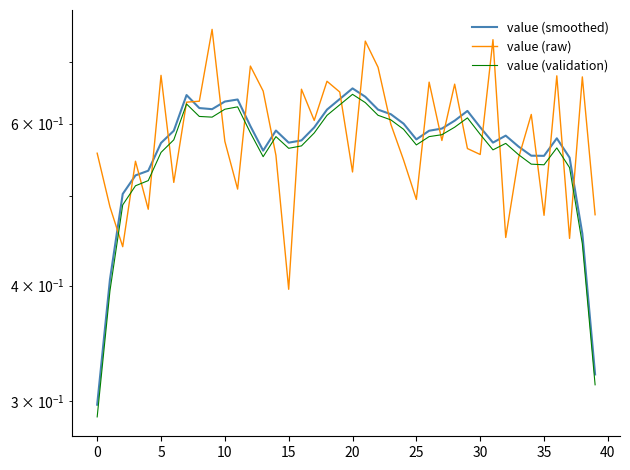

At which label does value (smoothed) reach its peak?

20